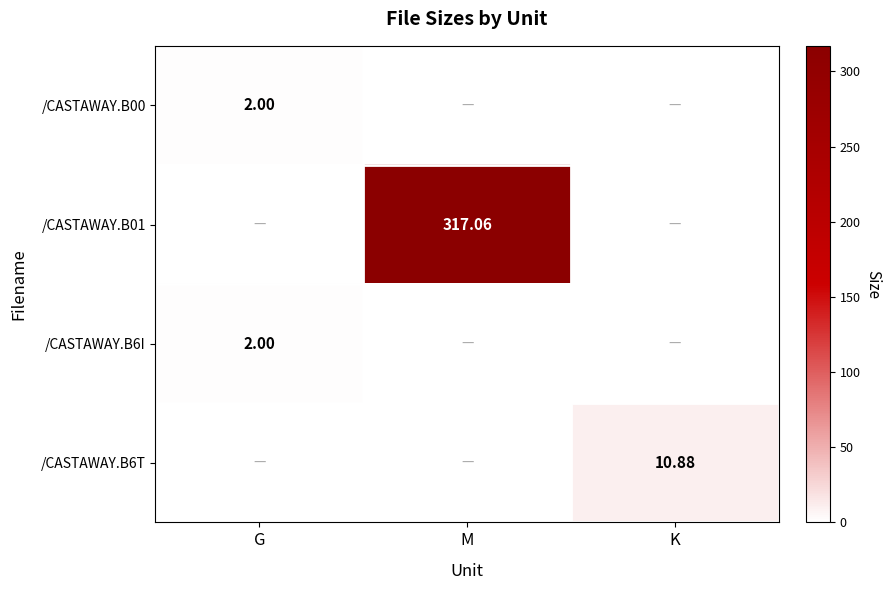

True or false: /CASTAWAY.B01 has a value of 0.0 at K.

True